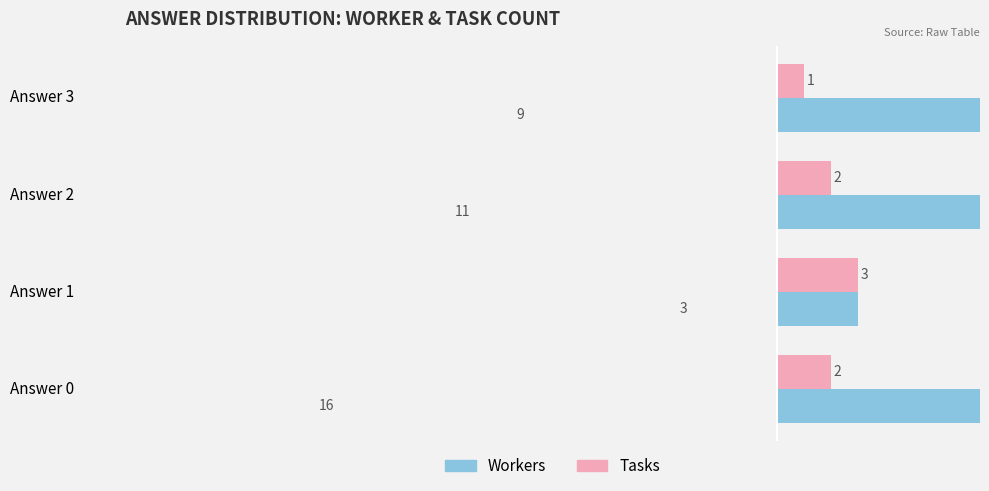

Read the Workers value at Answer 0.

16